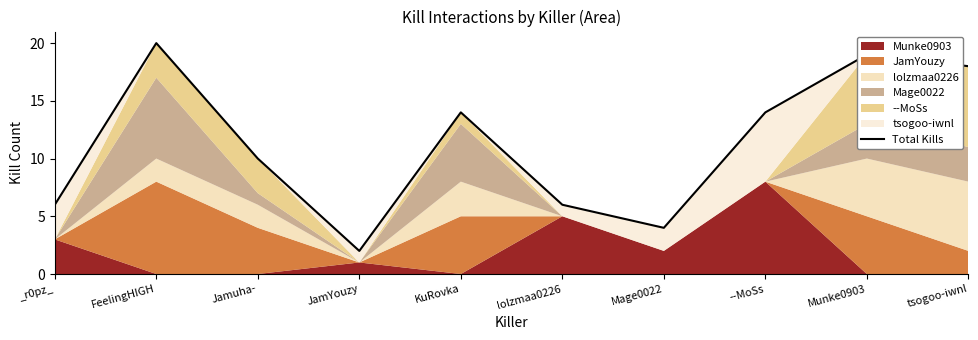

Reading left to right, list all the values displayed in this chart.

_r0pz_=6	FeelingHIGH=20	Jamuha-=10	JamYouzy=2	KuRovka=14	lolzmaa0226=6	Mage0022=4	--MoSs=14	Munke0903=19	tsogoo-iwnl=18